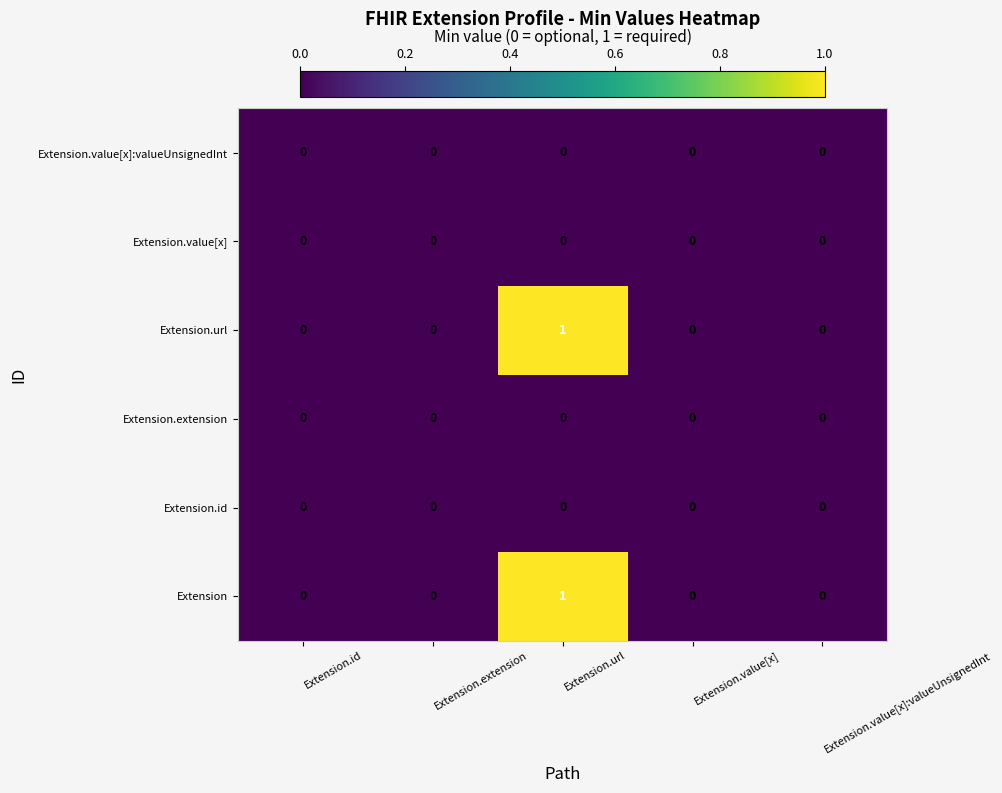

At which category is the sum across all series the highest?

Extension.url